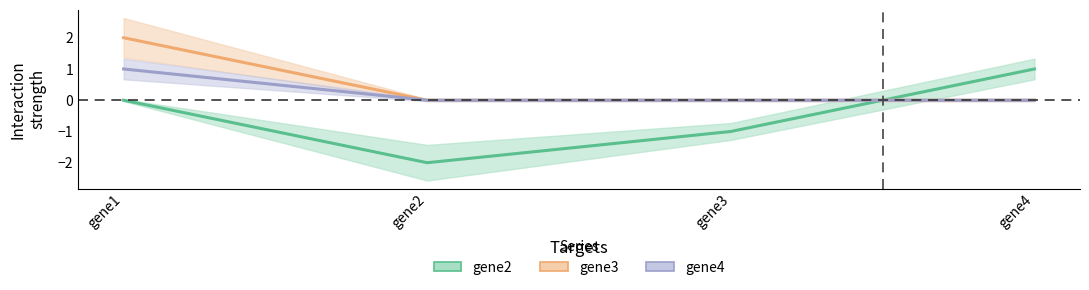

Is this an area chart (filled region under the line)?

No